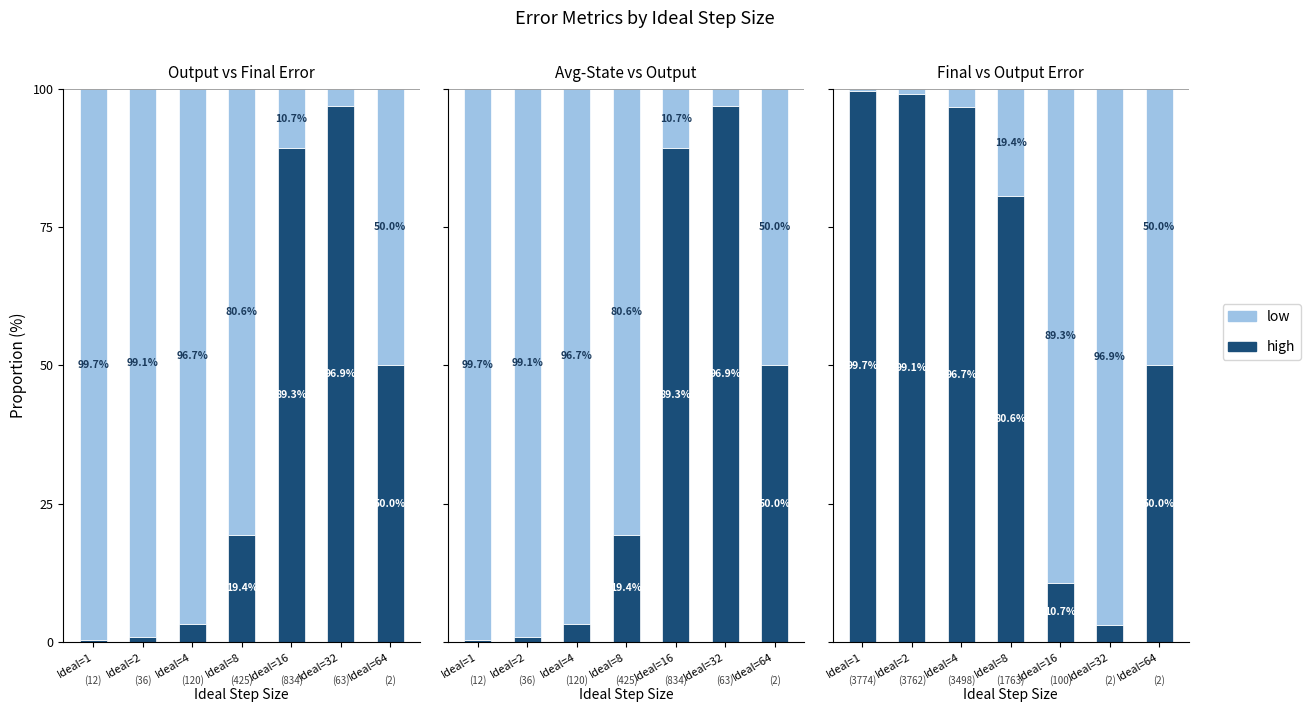

What is the average value of the low series?

37.2